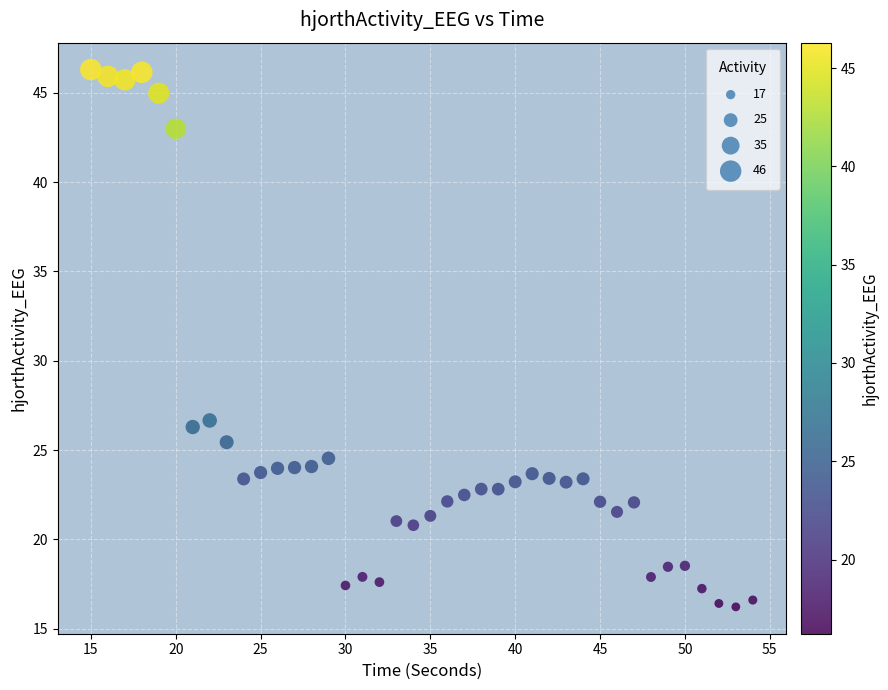

What Y value in the scatter plot is closest to 31?

26.7